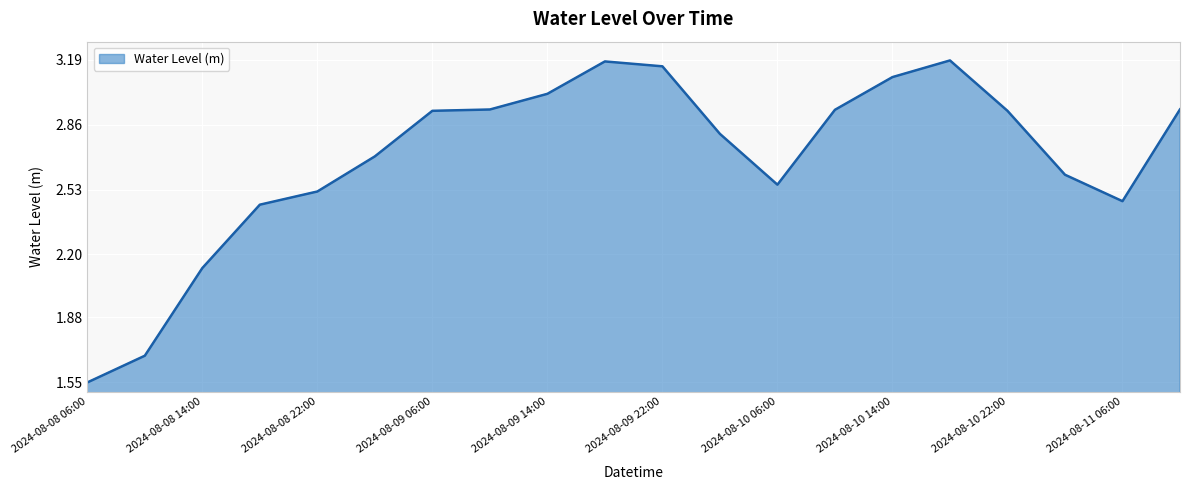

Does the chart display data point markers on the line(s)?

No